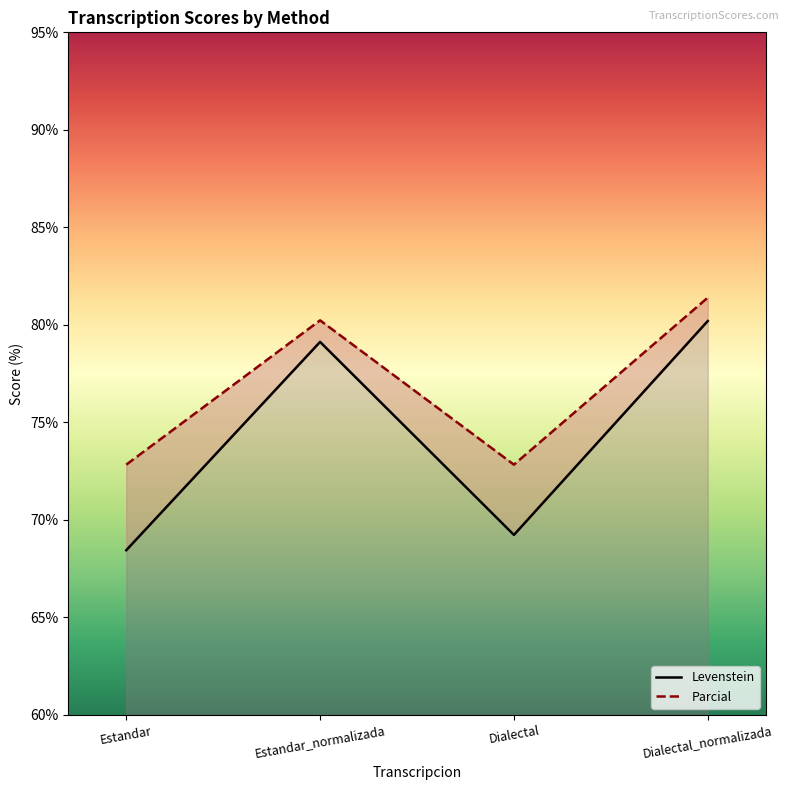

Is it true that Parcial equals 110.8 at Dialectal_normalizada?

False